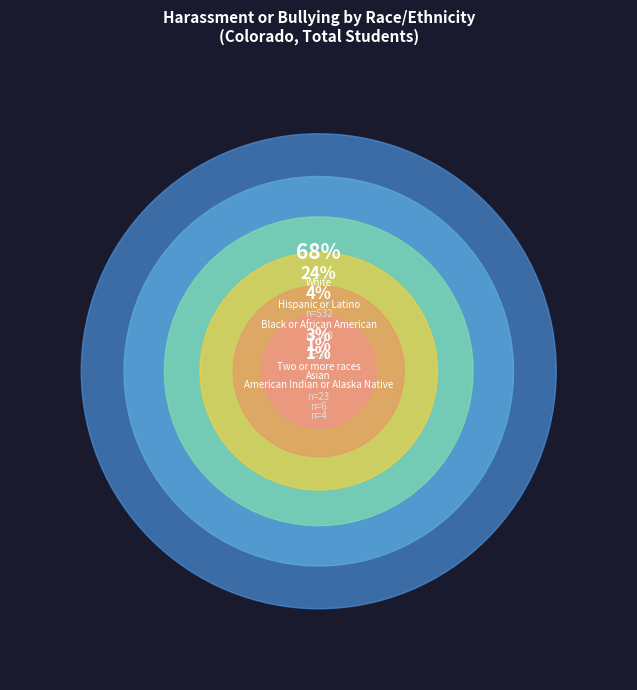

Between White and Asian, which is larger?

White